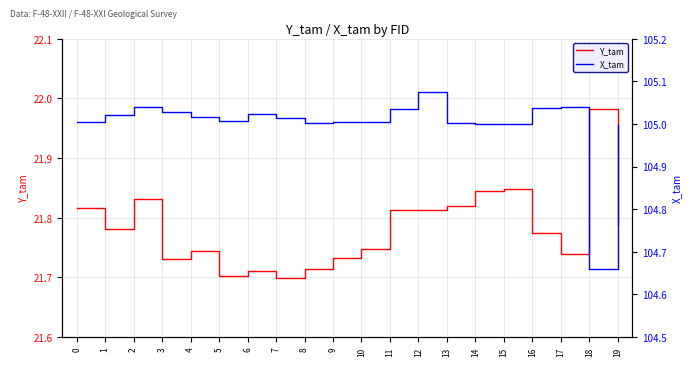

True or false: Y_tam has a value of 21.8 at 1.

True